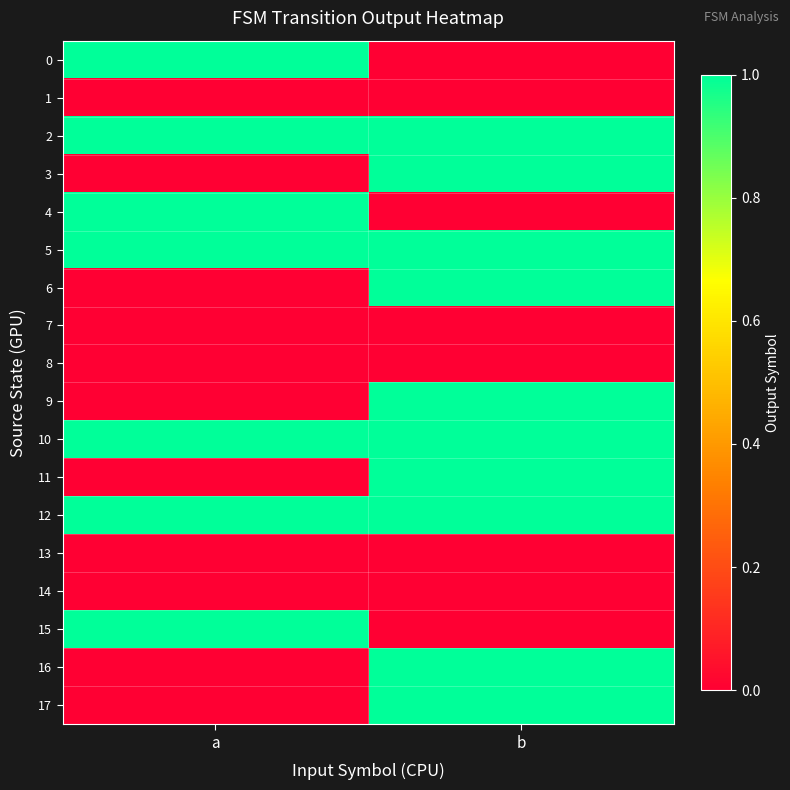

Which has a higher value, b or a?

a